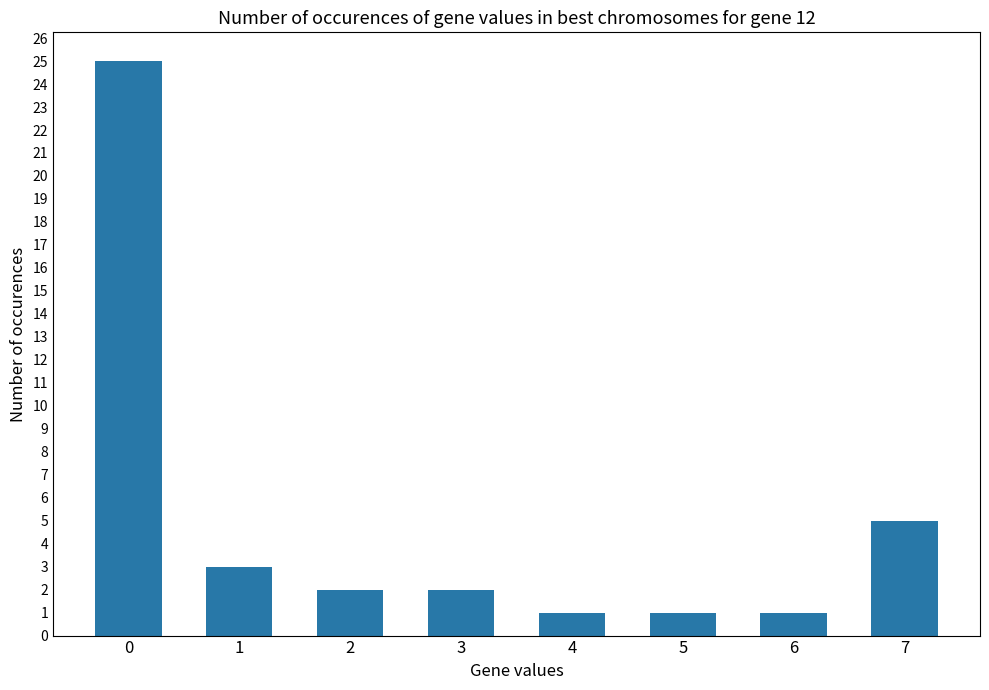

Approximately how many times larger is the value at 5 compared to 6?

1.0